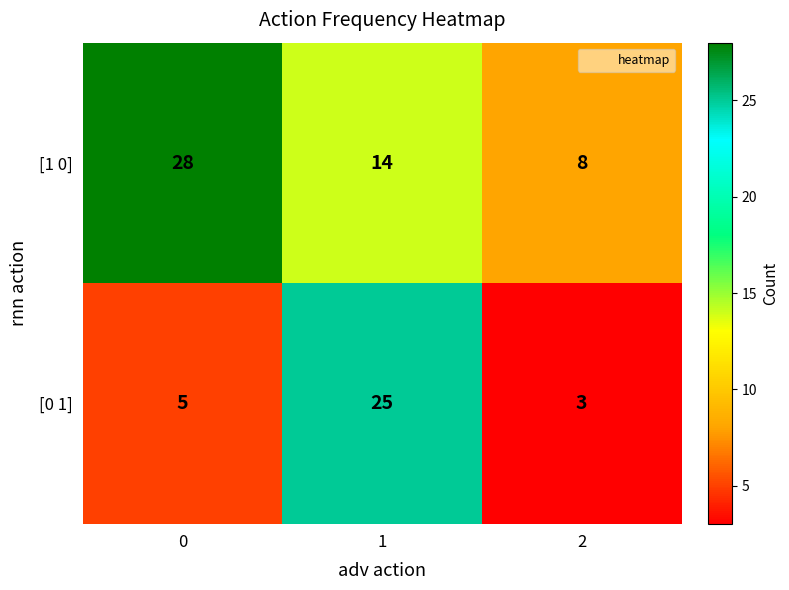

Reading left to right, list all the values displayed in this chart.

[1 0]: 28	14	8
[0 1]: 5	25	3